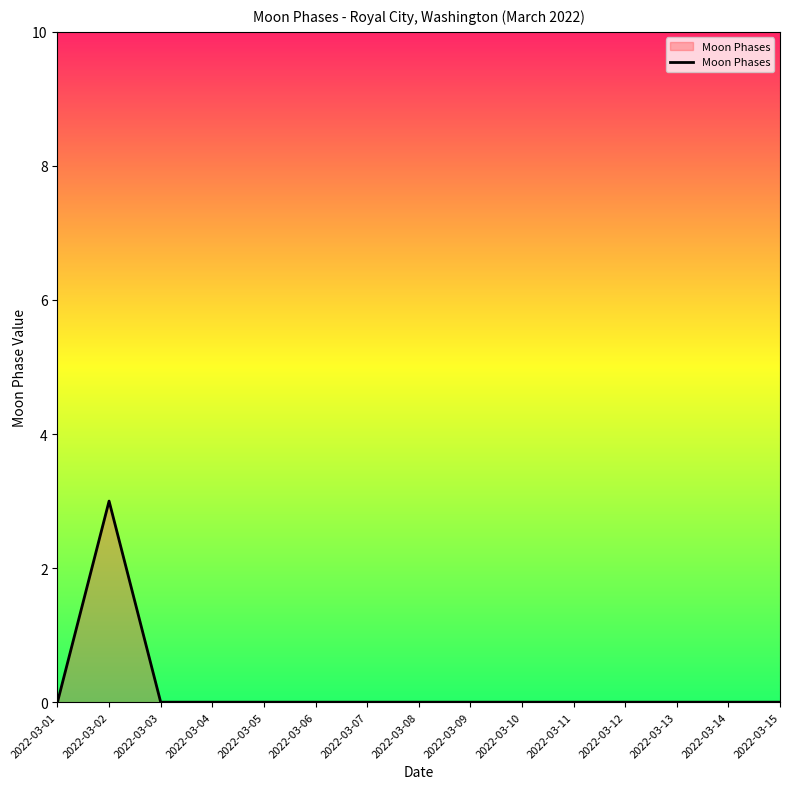

What is the difference between the maximum and minimum values?

3